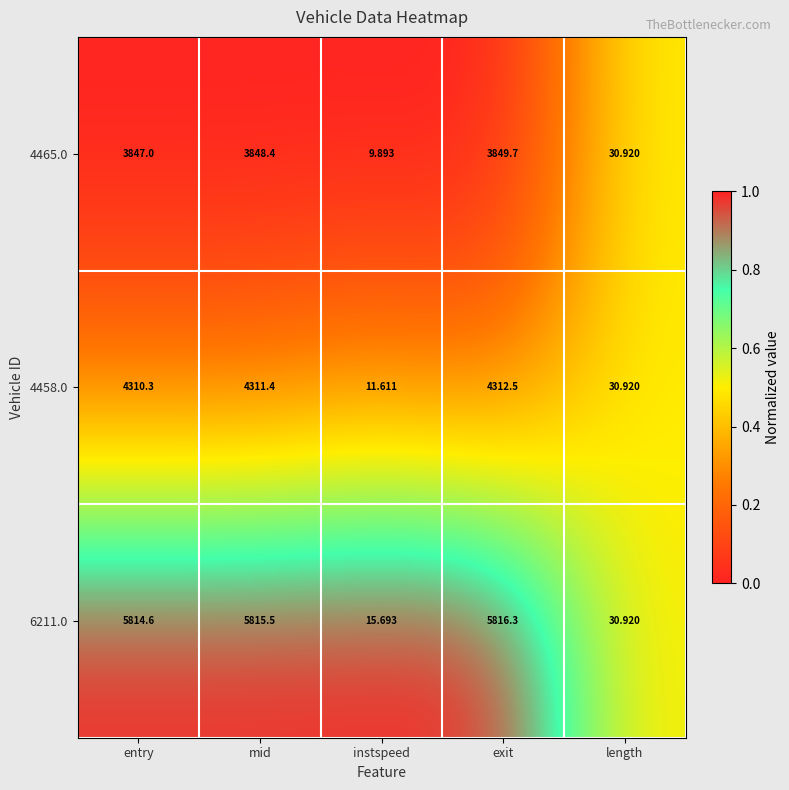

At which category is the sum across all series the highest?

exit